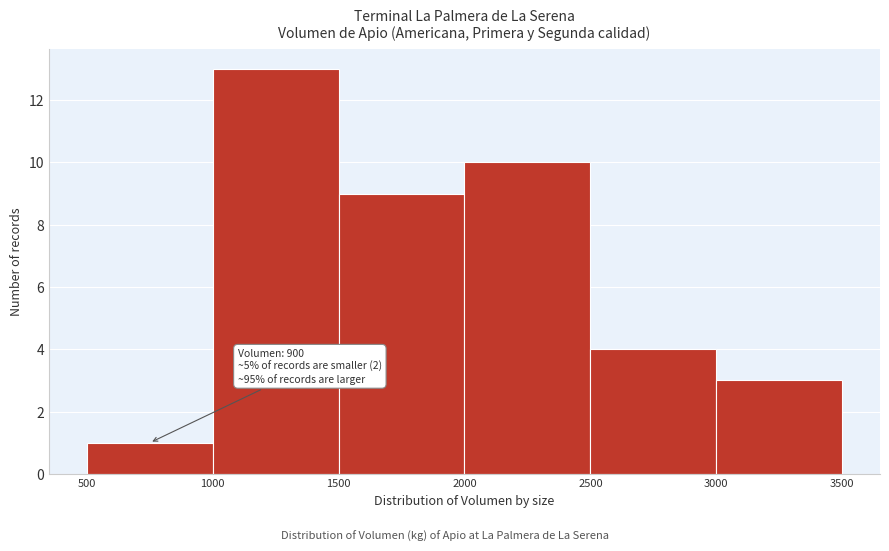

Which range on the x-axis has the tallest bar?

1000 to 1500